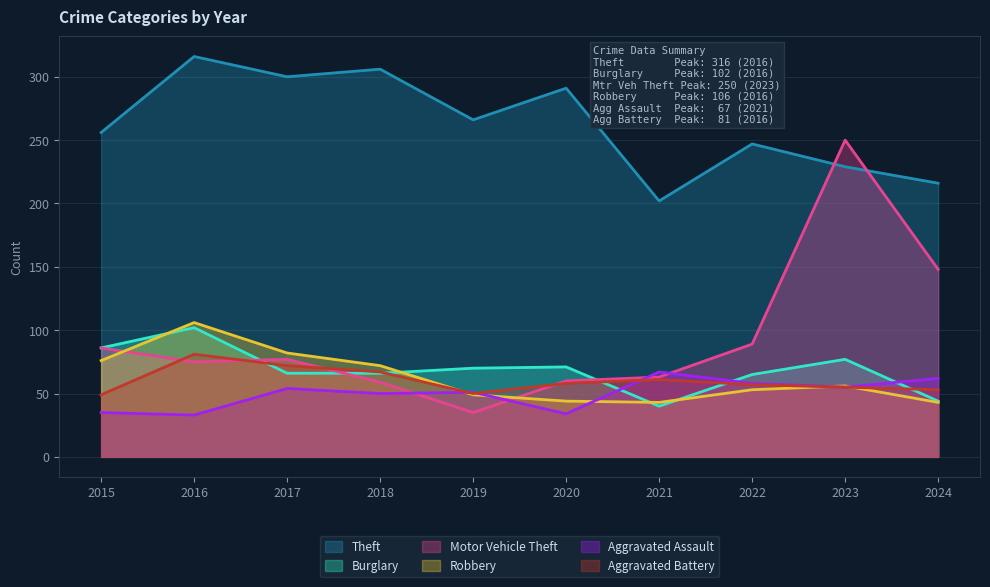

True or false: Motor Vehicle Theft and Burglary cross at least once.

True